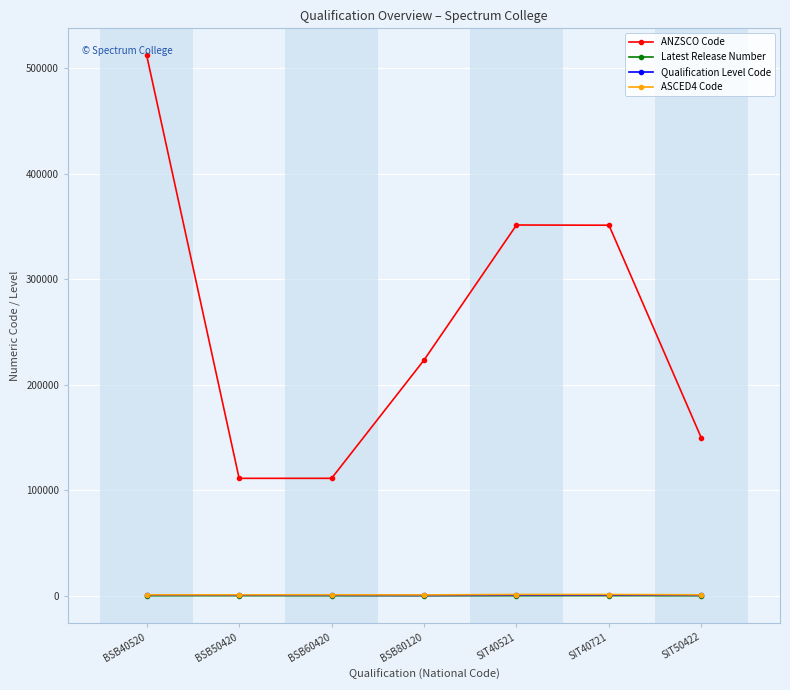

What is the maximum value for ANZSCO Code?

512111